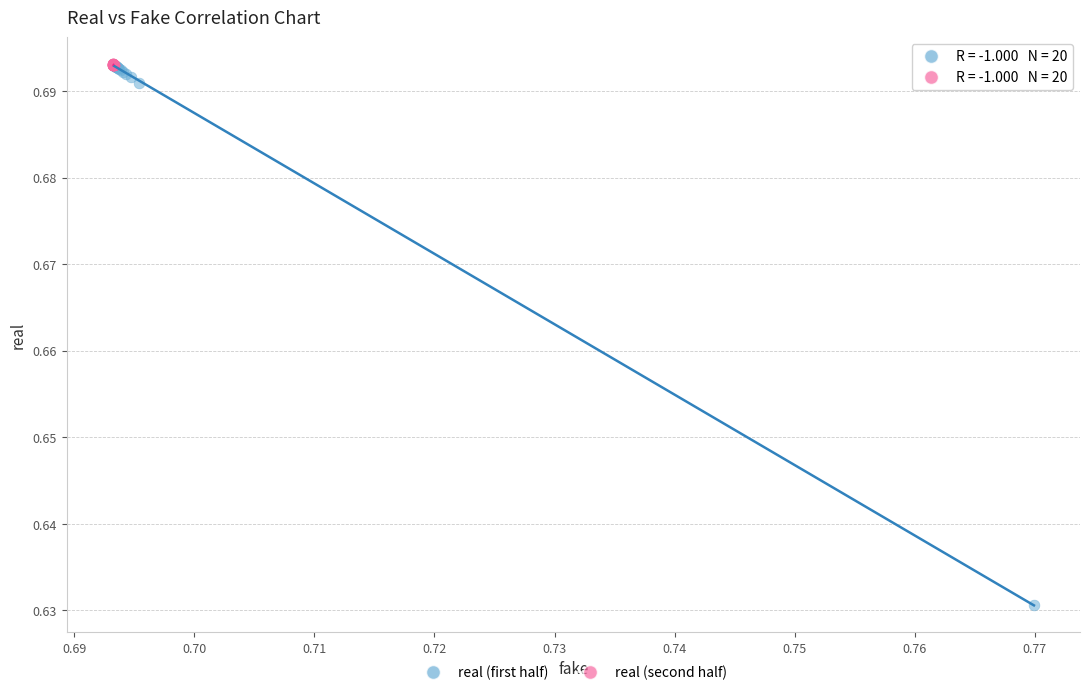

Which series has the widest spread of Y values?

real (first half)